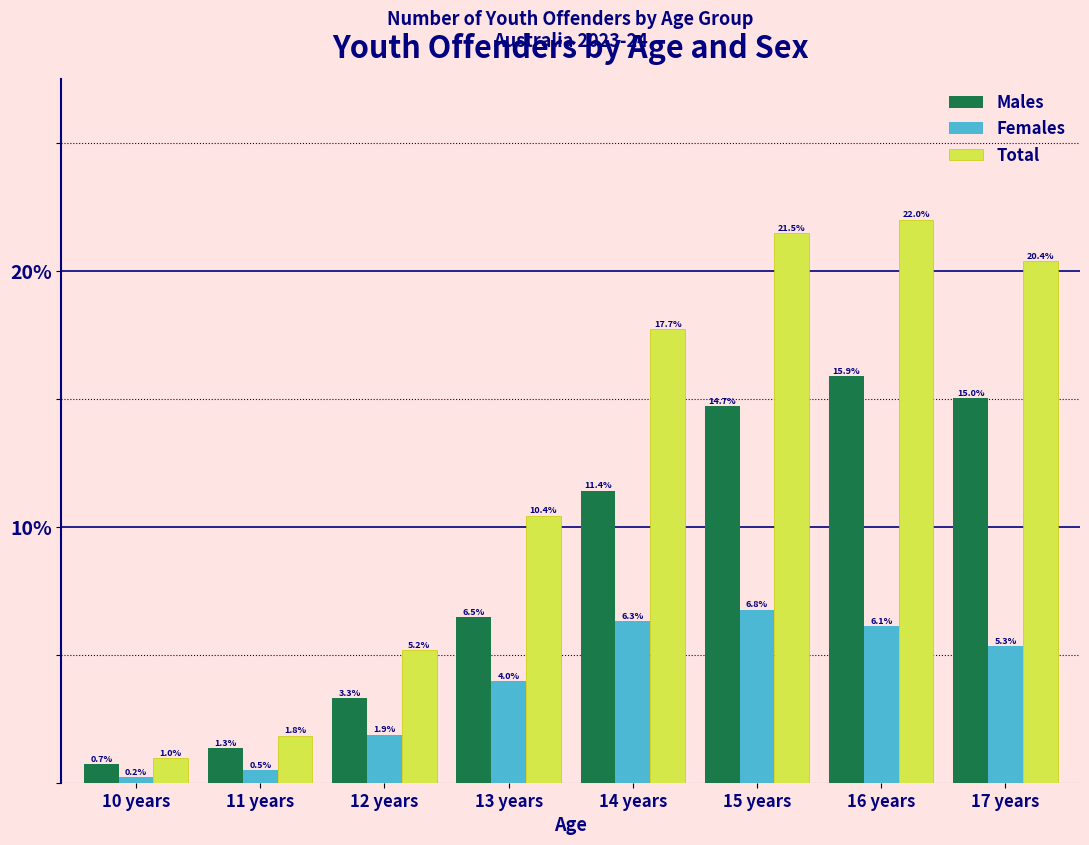

What are all the series names shown in the legend?

Males, Females, Total